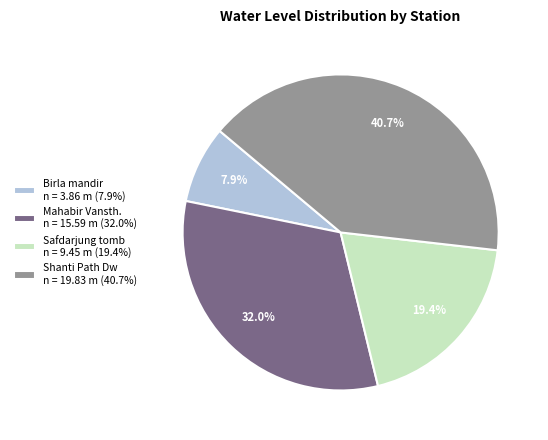

Which category has the biggest portion of the pie?

Shanti Path Dw